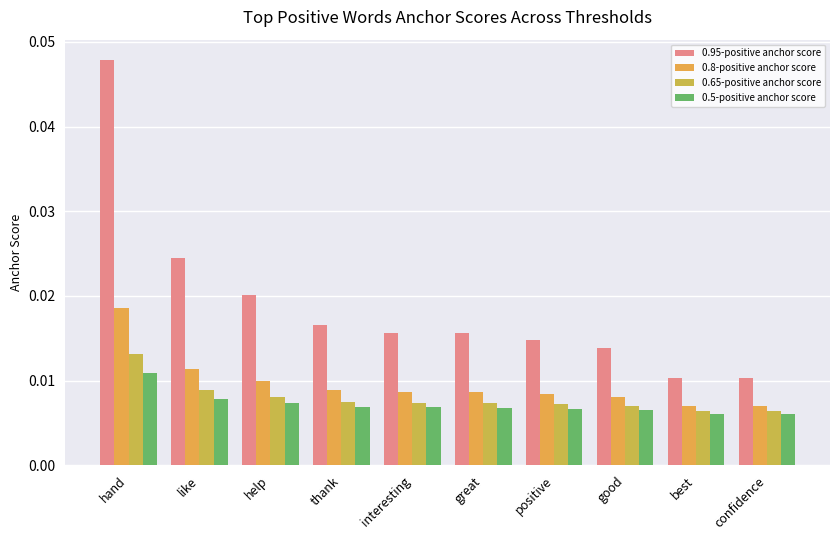

How many distinct data groups are displayed?

4